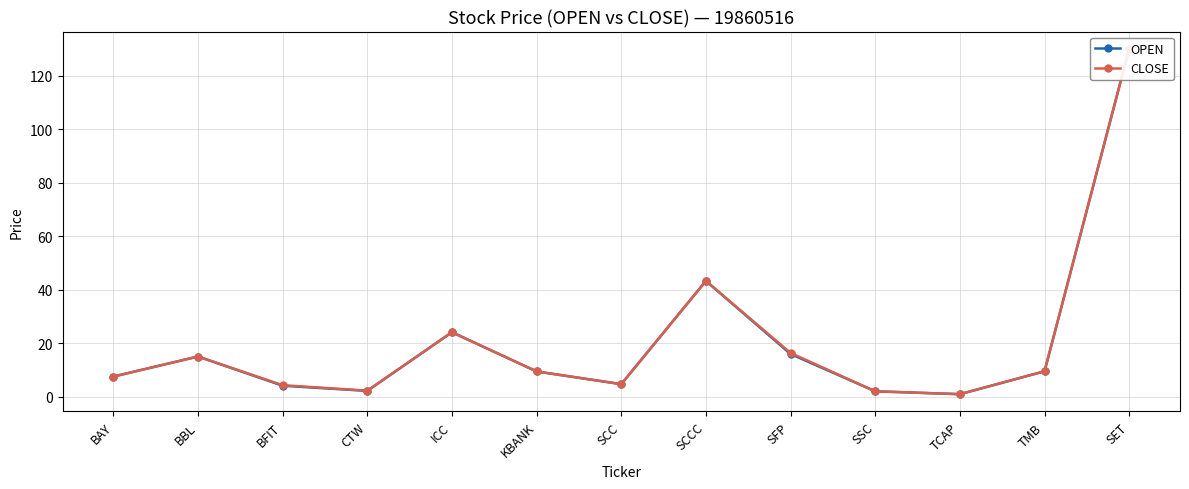

True or false: OPEN and CLOSE cross at least once.

False